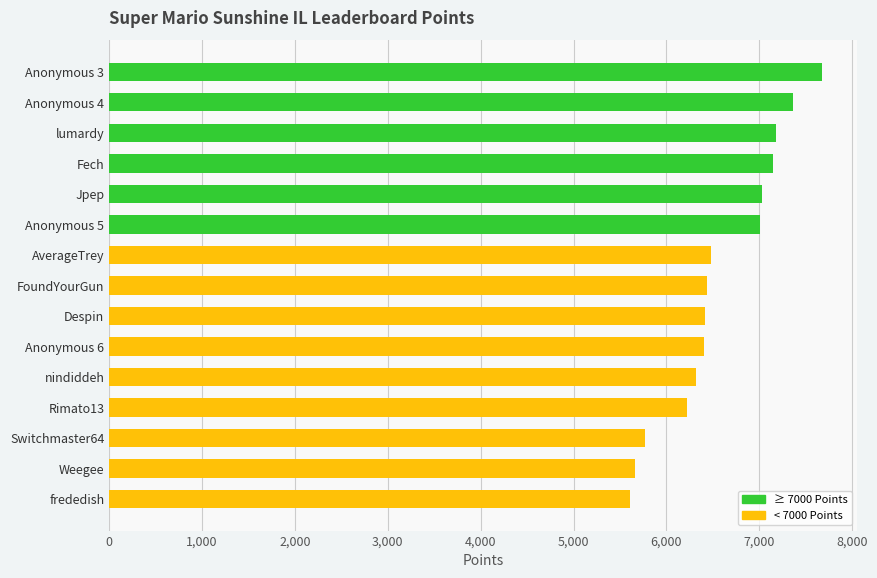

What is the approximate value at FoundYourGun?

6437